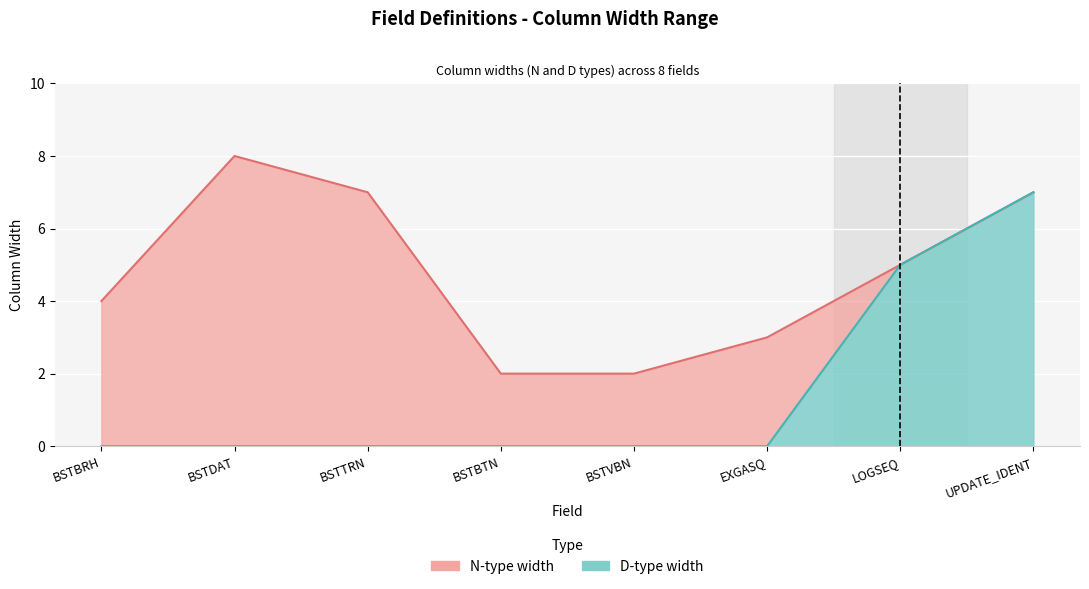

Reading left to right, transcribe all the data shown in this chart.

N-type line: 4	8	7	2	2	3	5	7
D-type line: 0	0	0	0	0	0	5	7